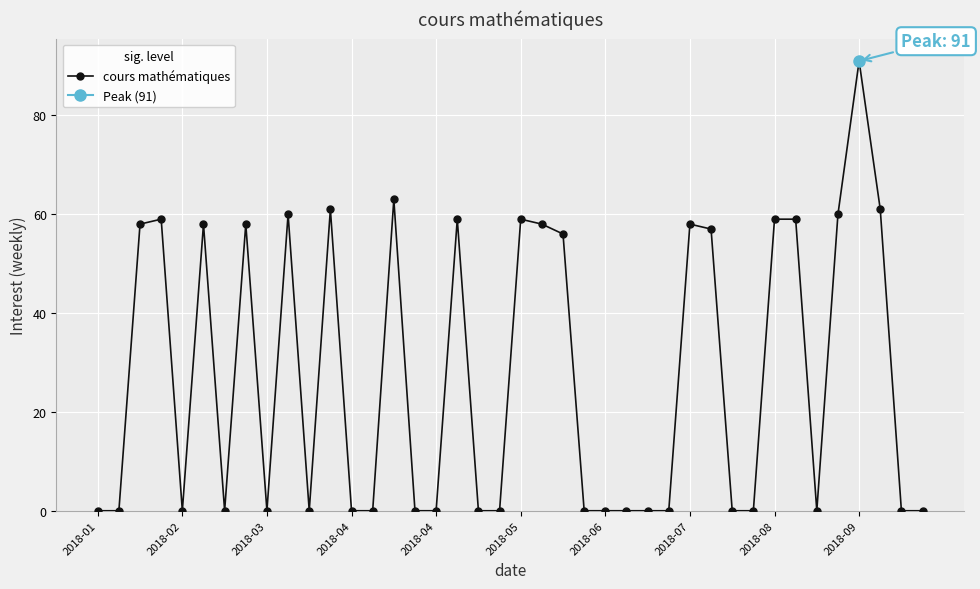

How many values exceed 0?

18